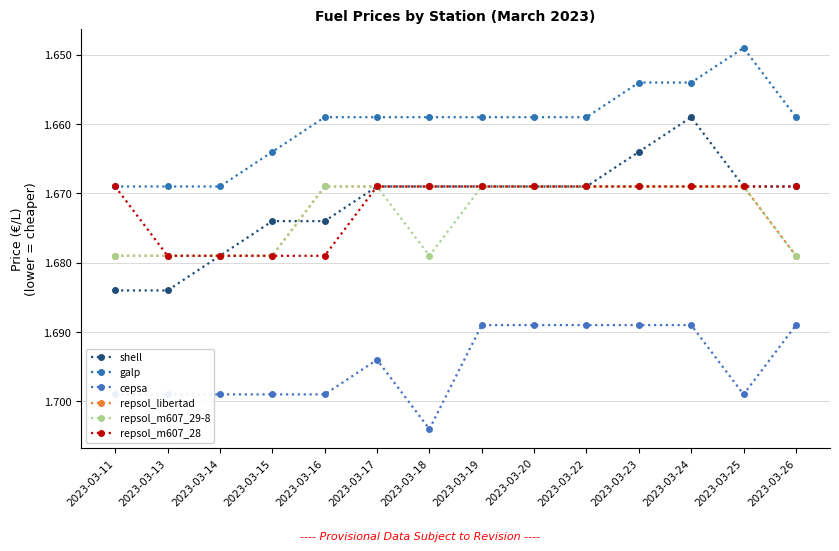

True or false: repsol_libertad and cepsa cross at least once.

False